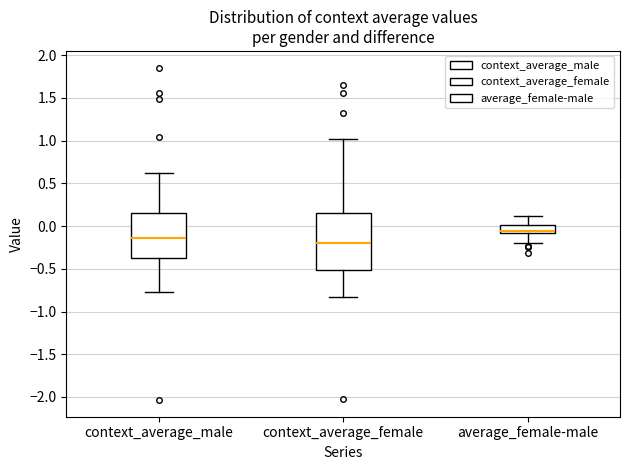

Reading left to right, read every box against the y-axis: the position of its median line, the range the box covers, and the ends of its whiskers. The values are not printed on the chart, so give them approximately, as read against the axis.

context_average_male: median -0.15, box -0.35 to 0.15, whiskers -0.75 to 0.60
context_average_female: median -0.20, box -0.50 to 0.15, whiskers -0.85 to 1.00
average_female-male: median -0.05, box -0.10 to 0.00, whiskers -0.20 to 0.10